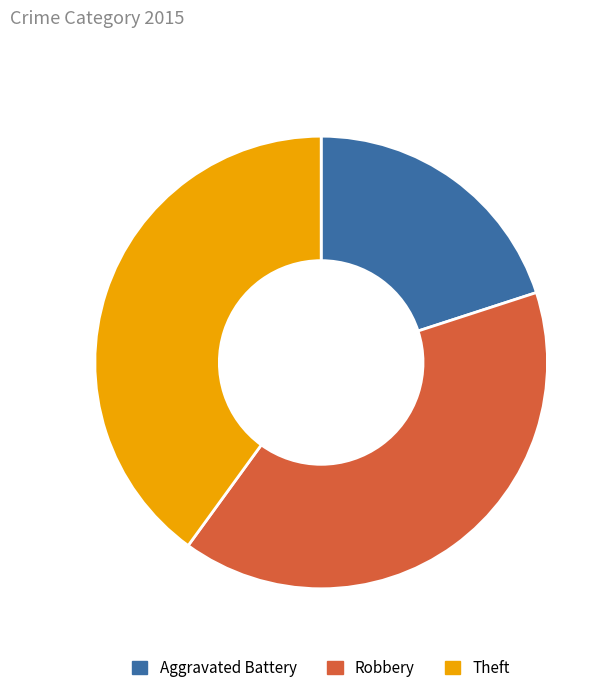

The Theft slice represents 40% of the pie. True or false?

True